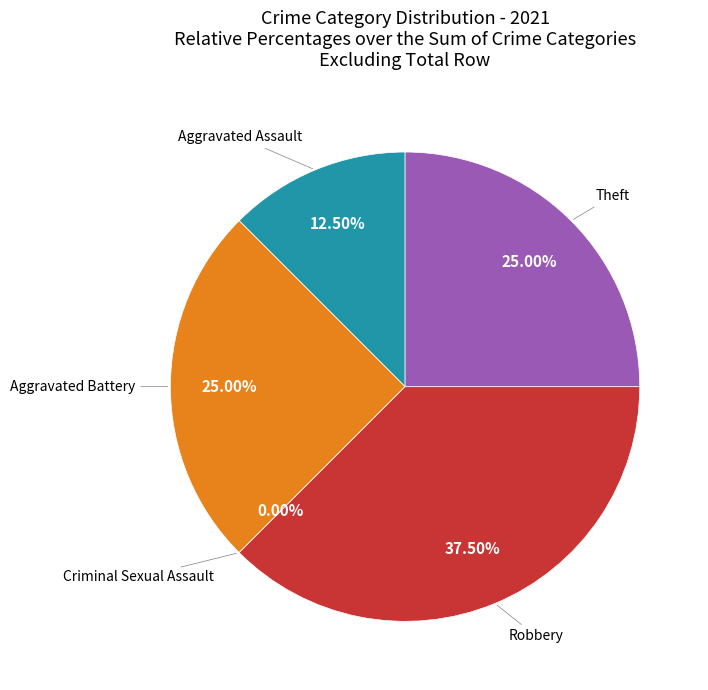

Which slice is the smallest?

Criminal Sexual Assault